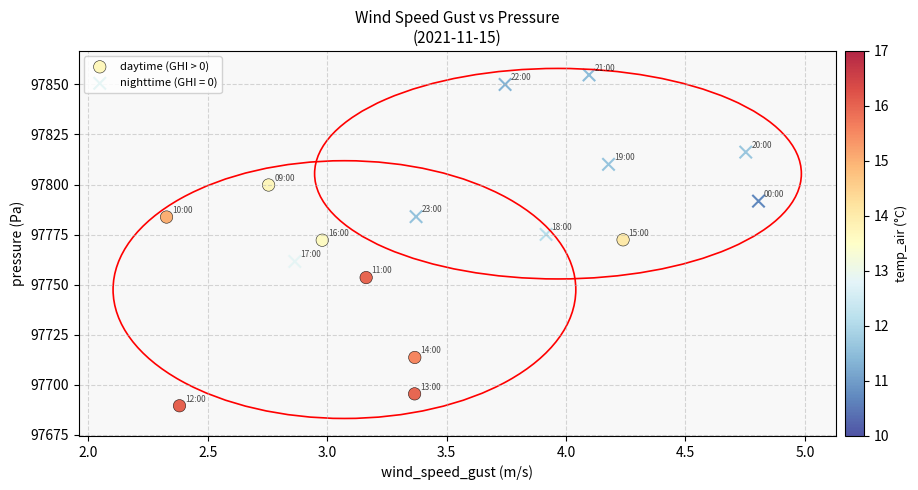

Which series has the widest spread of Y values?

daytime (GHI > 0)